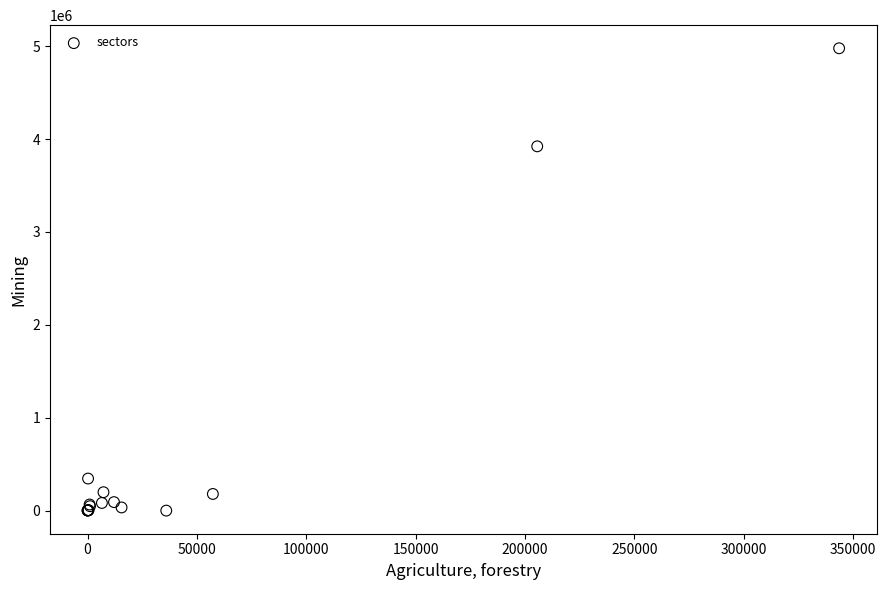

What Y value in the scatter plot is closest to 2489088?

3922322.9